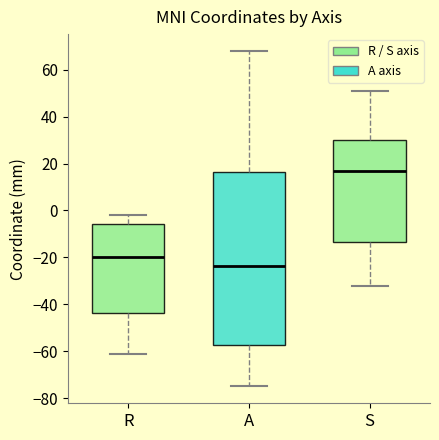

Reading left to right, read every box against the y-axis: the position of its median line, the range the box covers, and the ends of its whiskers. The values are not printed on the chart, so give them approximately, as read against the axis.

R: median -20, box -44 to -6, whiskers -60 to -2
A: median -24, box -58 to 16, whiskers -74 to 68
S: median 18, box -14 to 30, whiskers -32 to 52